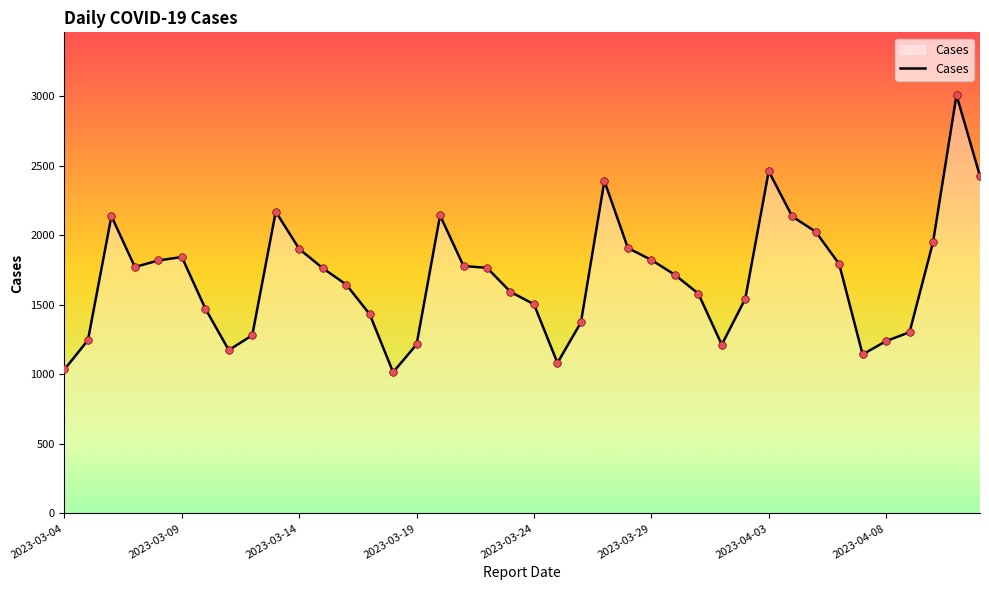

What is the smallest value displayed?

1016